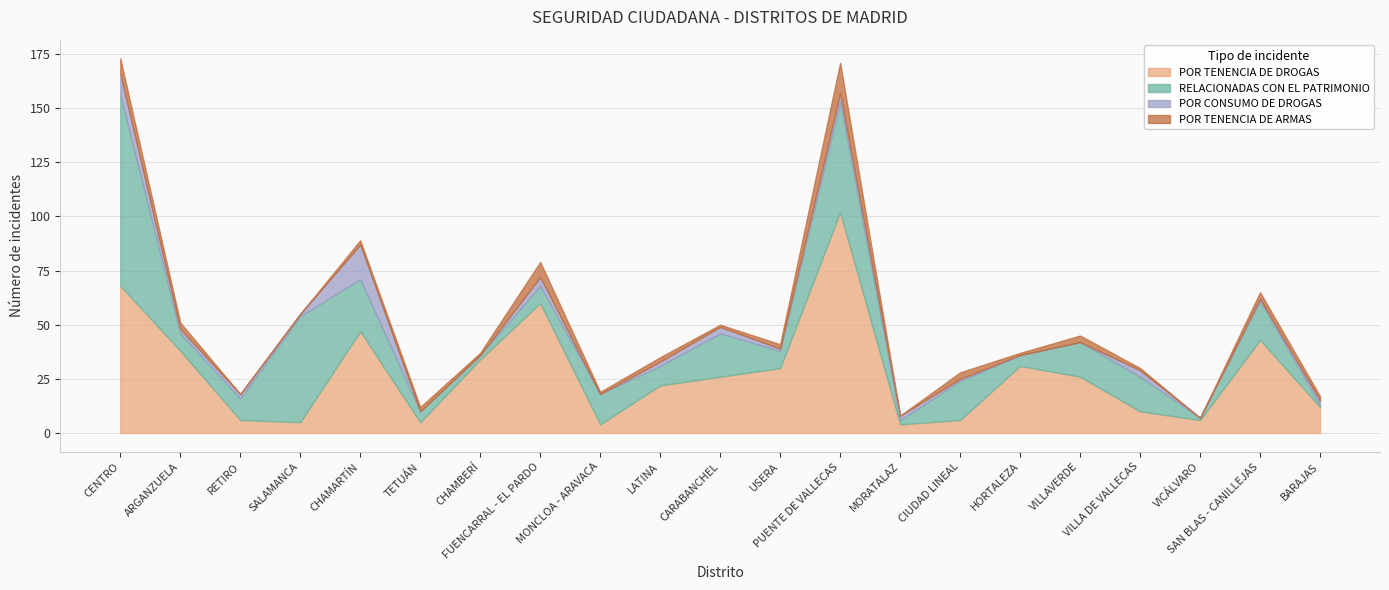

Which series has the largest total across all categories?

POR TENENCIA DE DROGAS